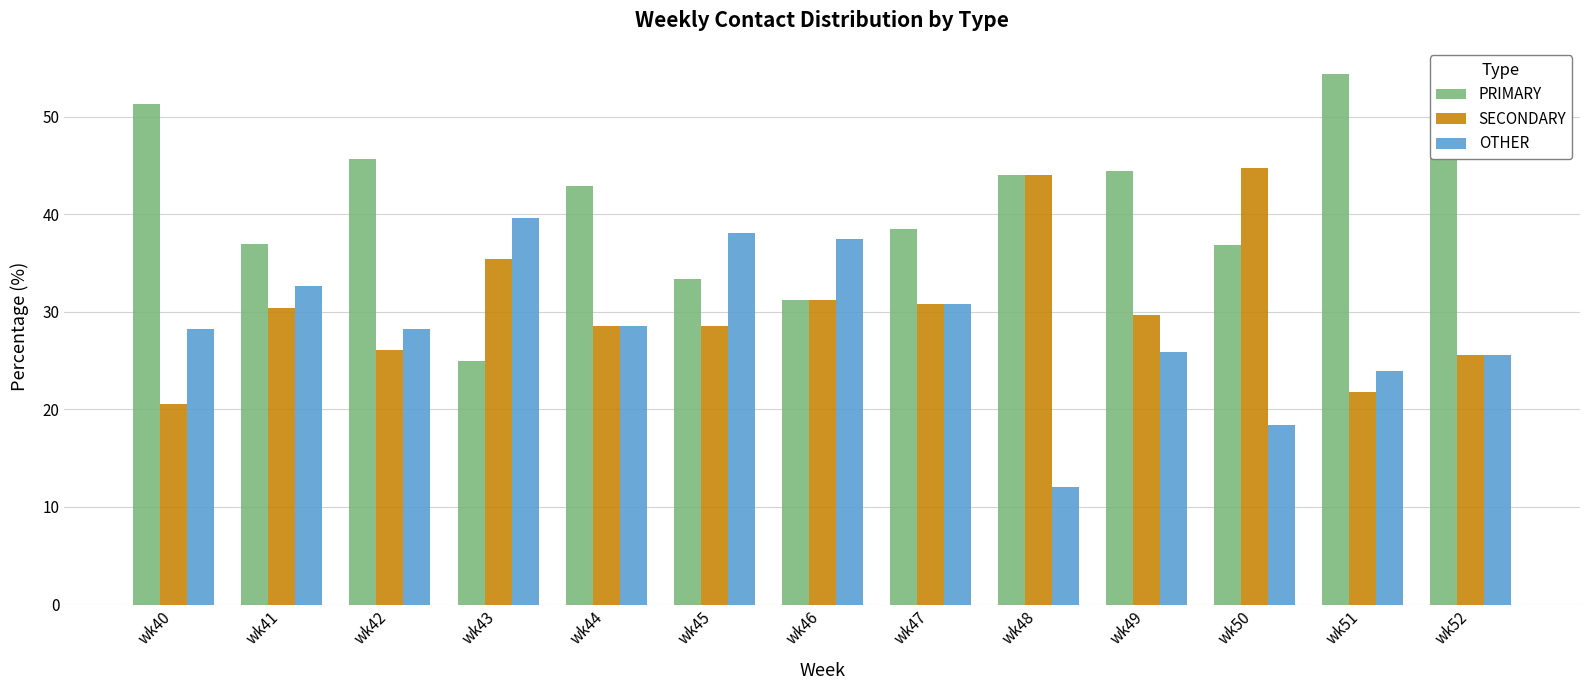

What is the difference between the maximum and minimum values in the PRIMARY series?

29.3